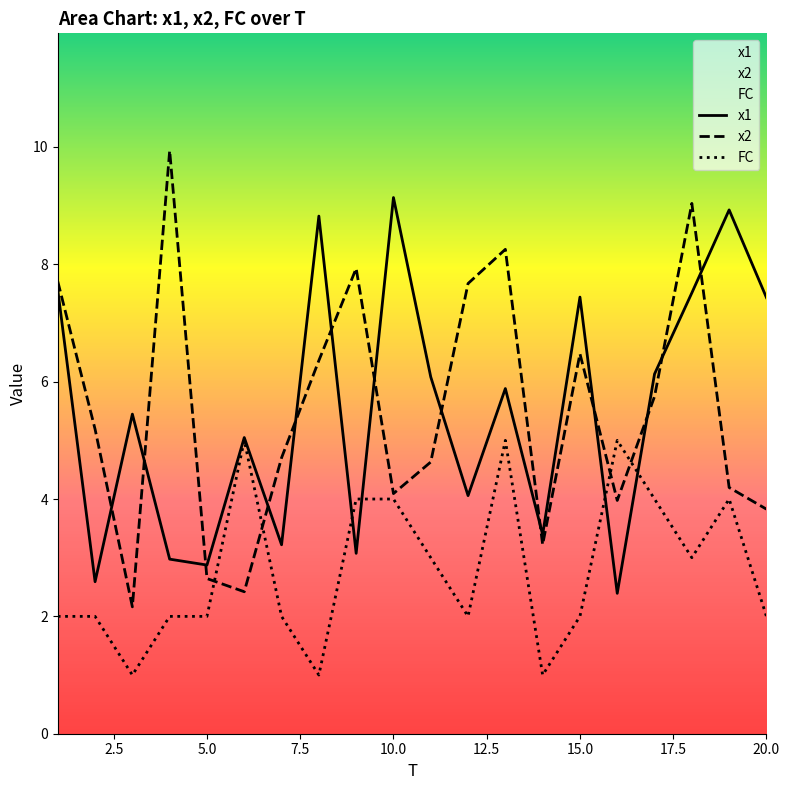

How many values in the x1 series exceed 5?

12